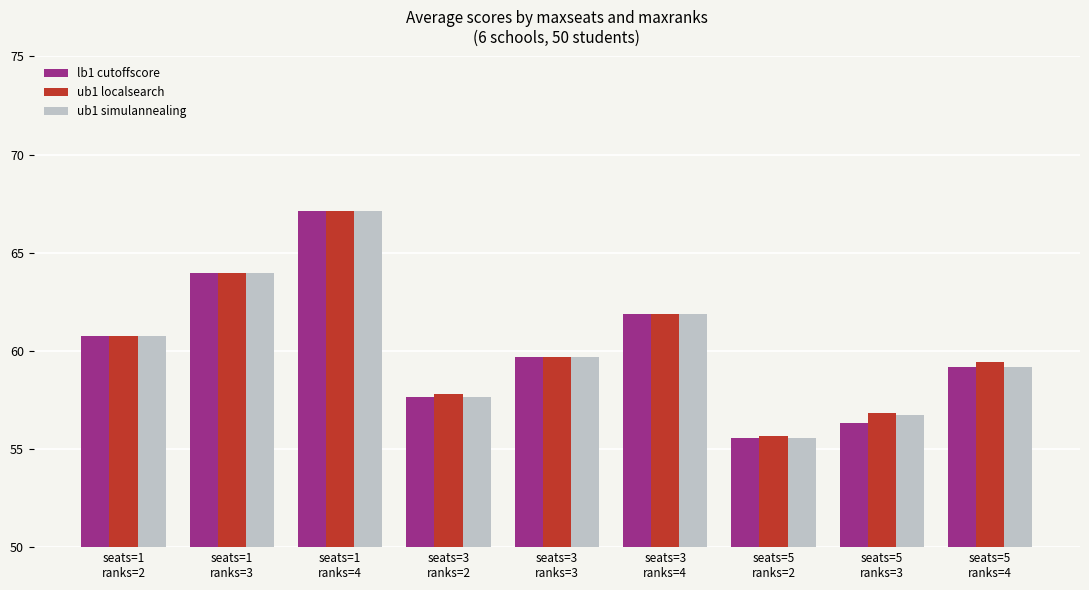

What is the difference between the maximum and minimum values in the ub1 localsearch series?

11.5